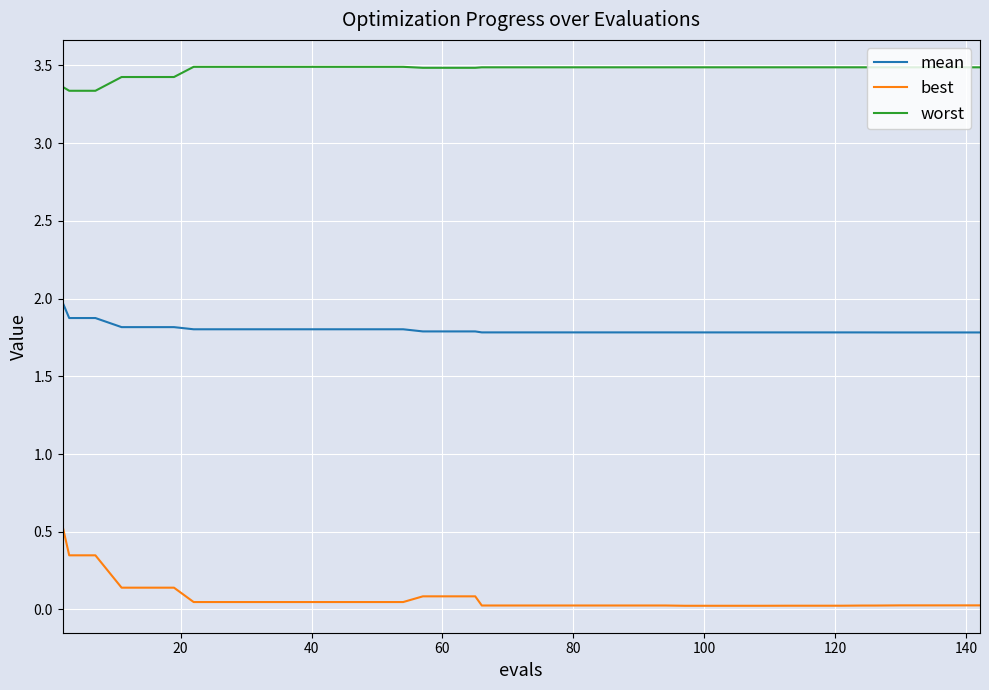

What is the greatest value displayed?

3.5